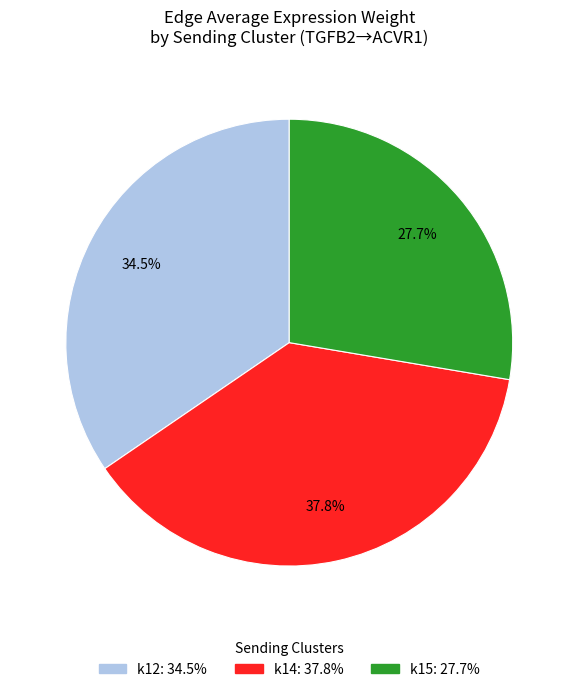

Does any single category account for the majority?

No